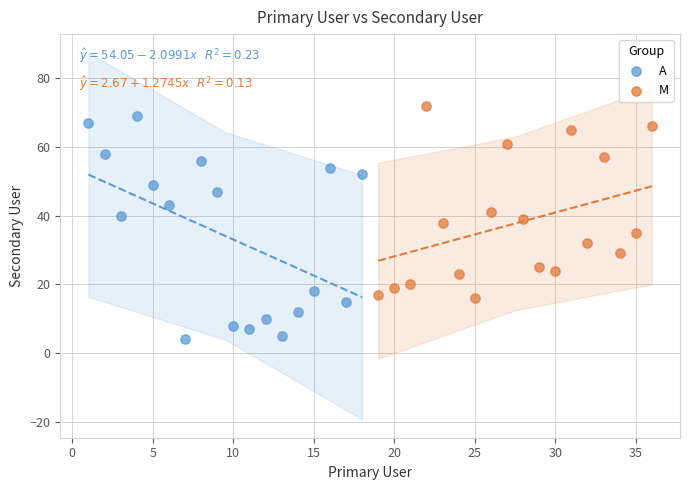

Which series reaches the minimum Y coordinate?

A